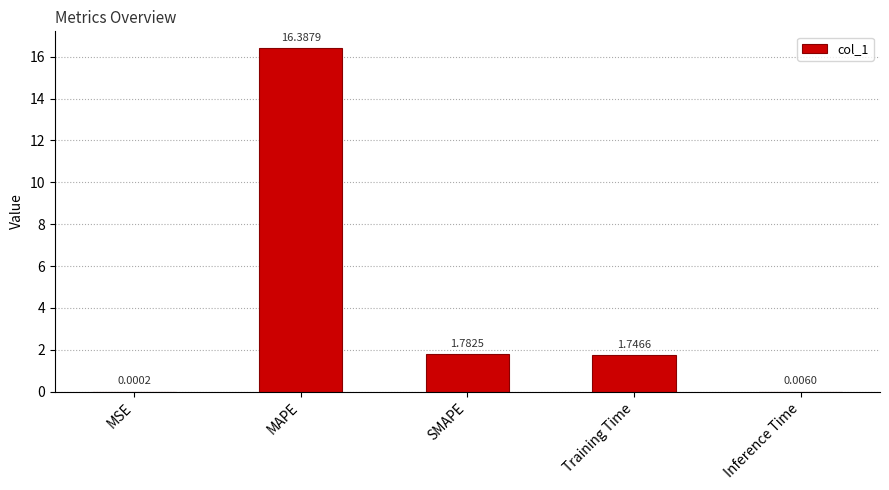

What is the change in value from Training Time to Inference Time?

-1.7